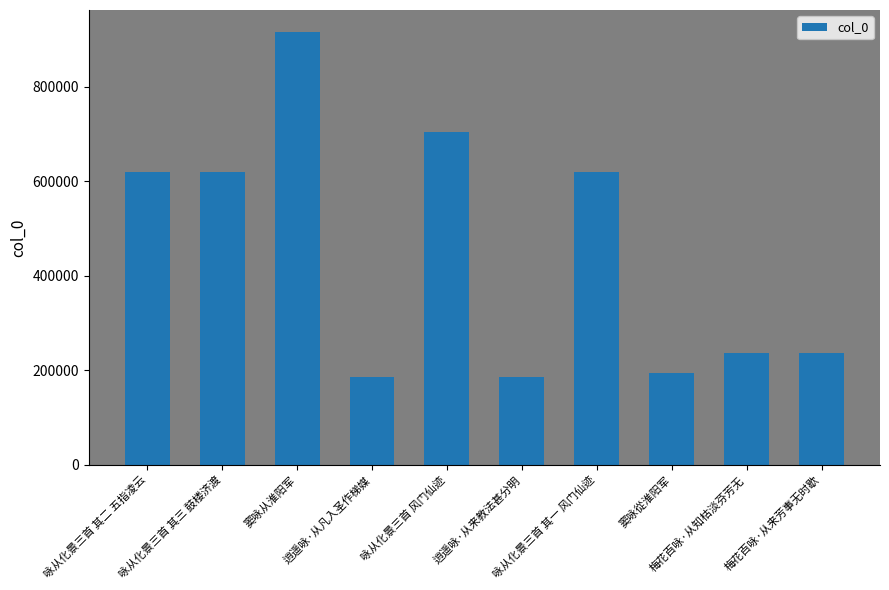

Read the value at 梅花百咏·从知枯淡芬芳无, to the nearest 50.

236850